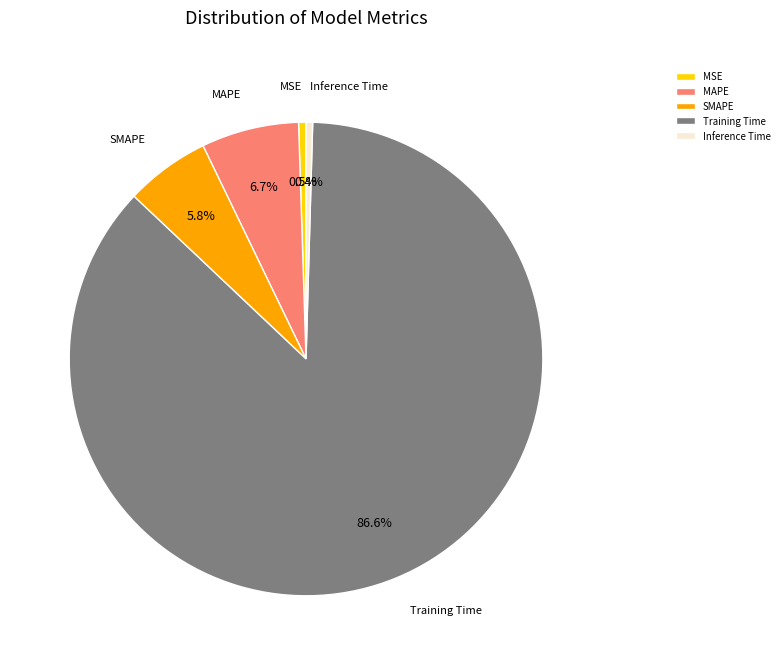

Which category has the biggest portion of the pie?

Training Time